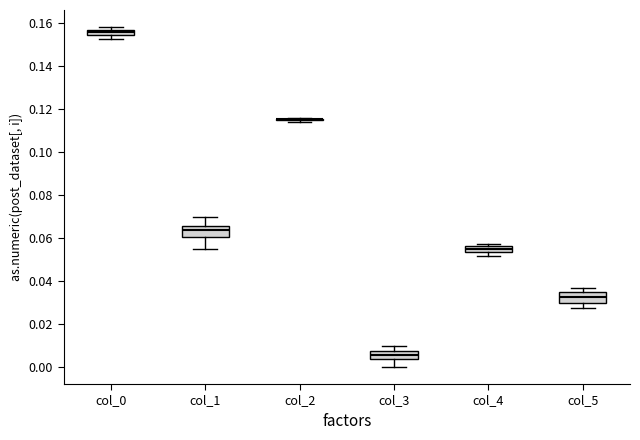

Where is the lower edge of the box for col_4 on the y-axis? The values are not printed on the chart, so give them approximately, as read against the axis.

0.054